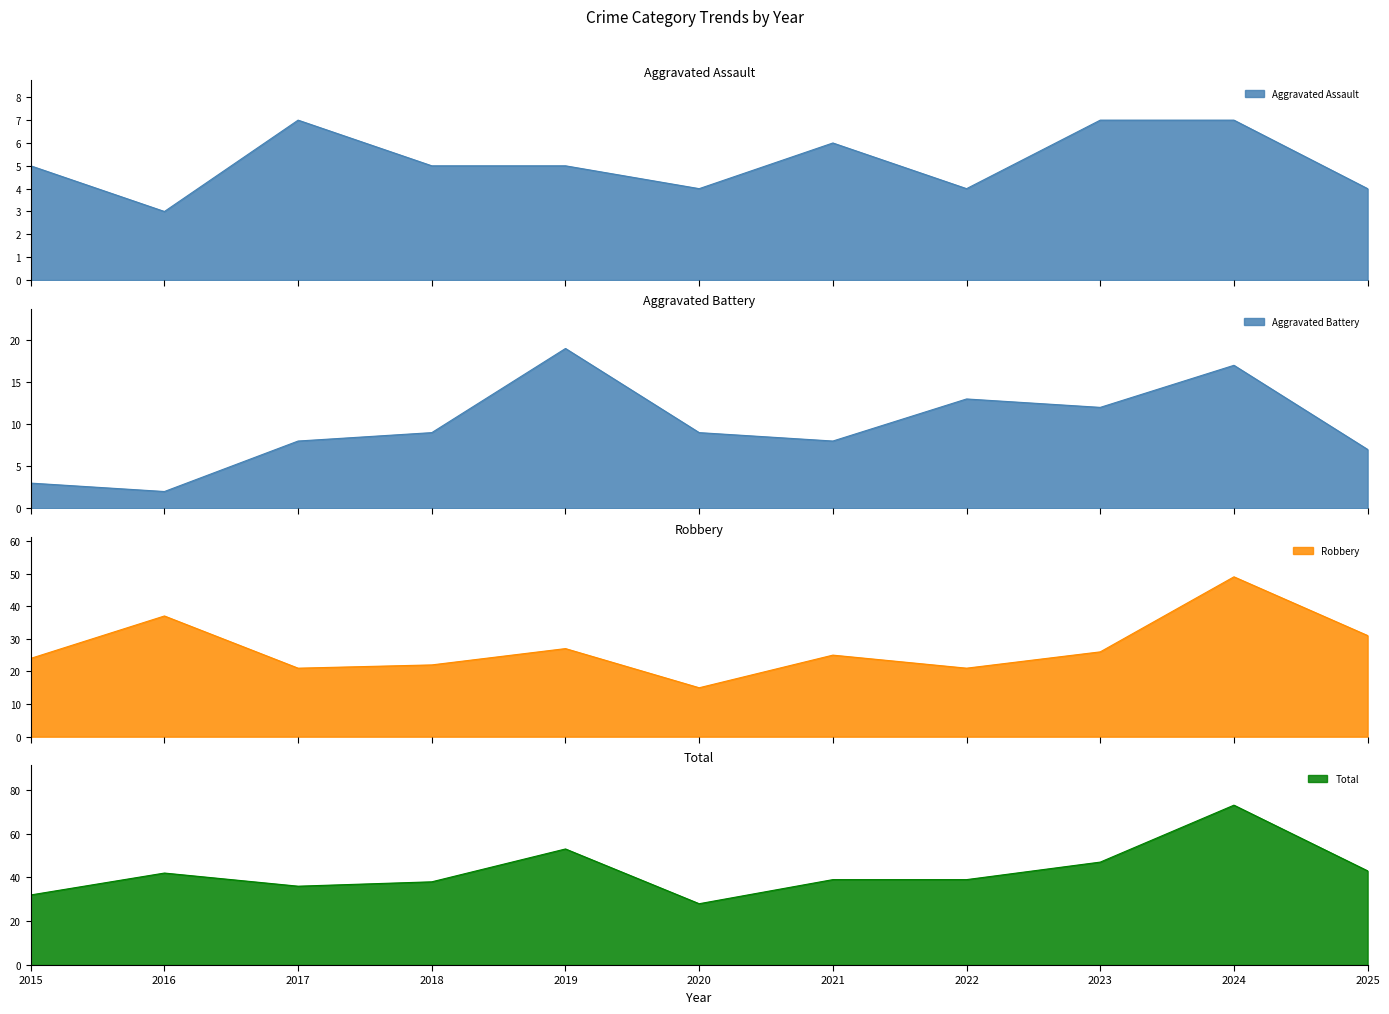

True or false: Aggravated Assault and Total cross at least once.

False